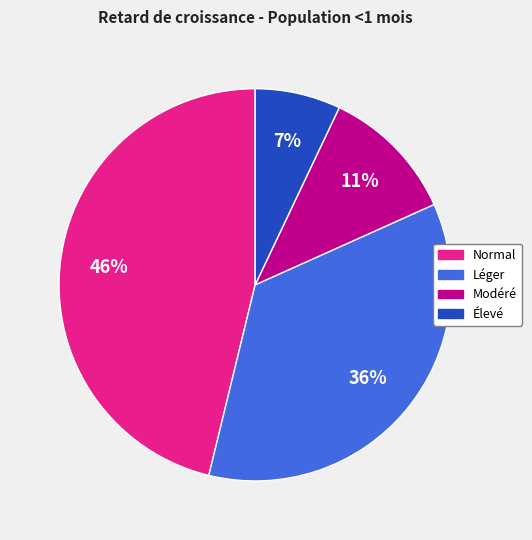

Is there any slice that represents more than half of the pie?

No